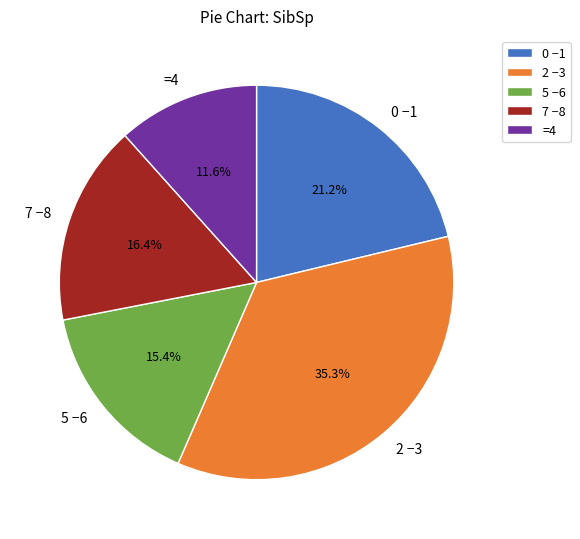

Which has a higher value, 0 −1 or =4?

0 −1